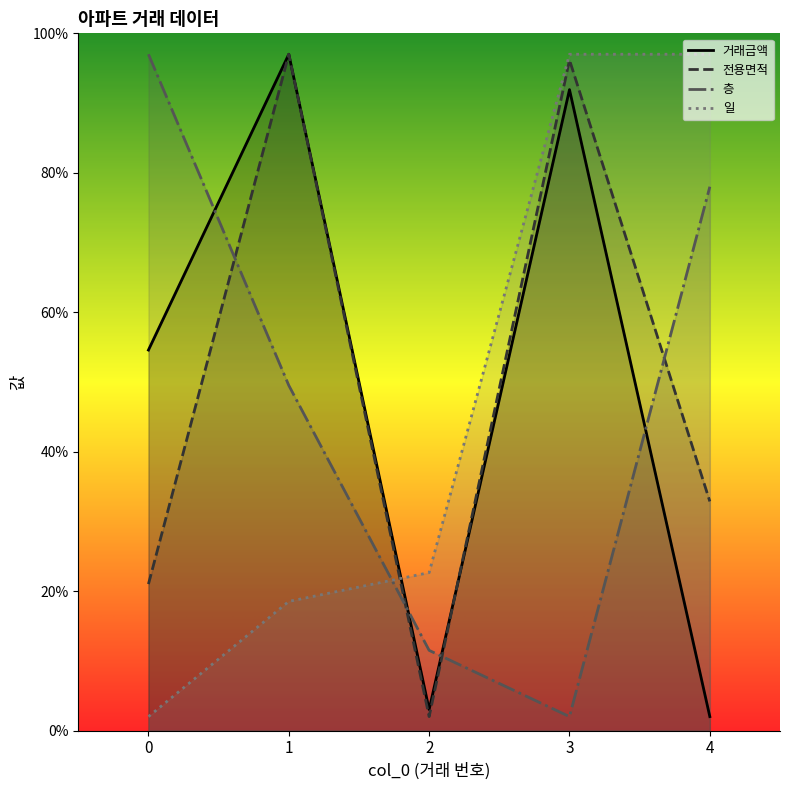

The value of 층 at 3 is 2.0. True or false?

True